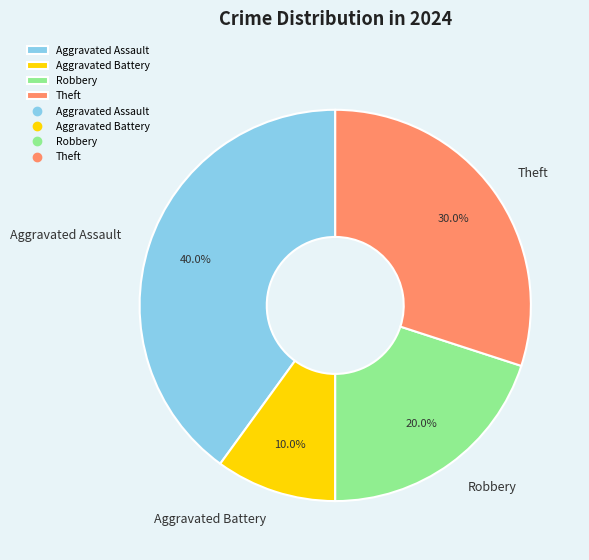

Approximately how many times larger is the value at Aggravated Assault compared to Robbery?

2.0